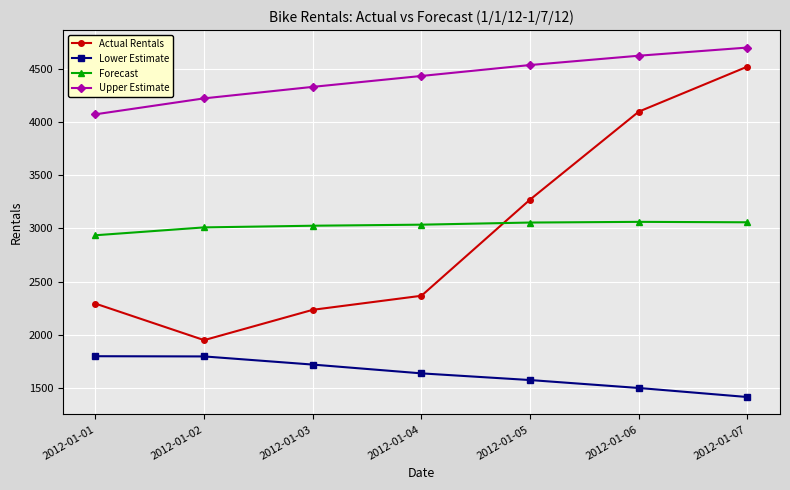

What is the difference between the Upper Estimate values at 2012-01-06 and 2012-01-04?

190.2